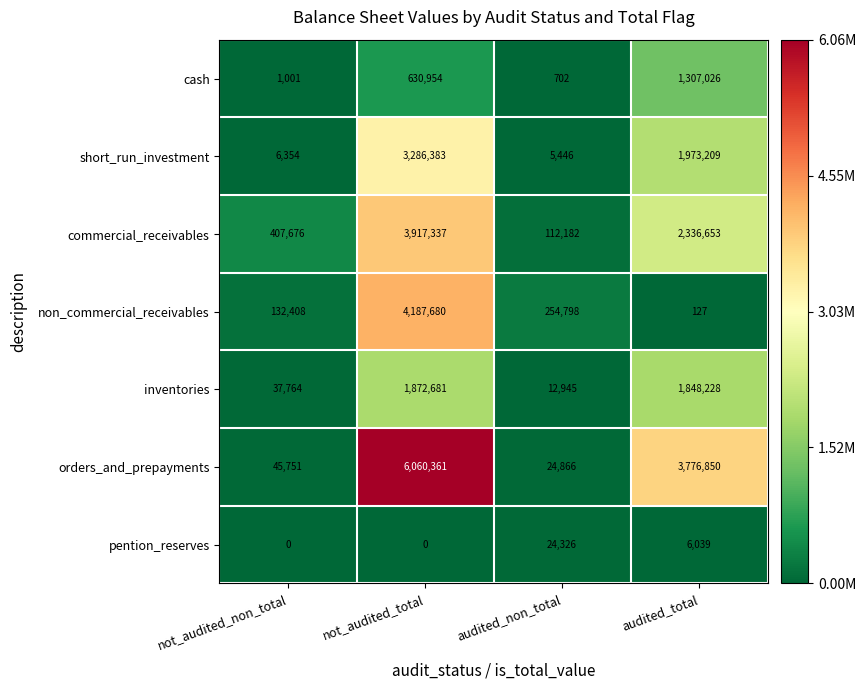

At how many categories does at least one series exceed 0?

4